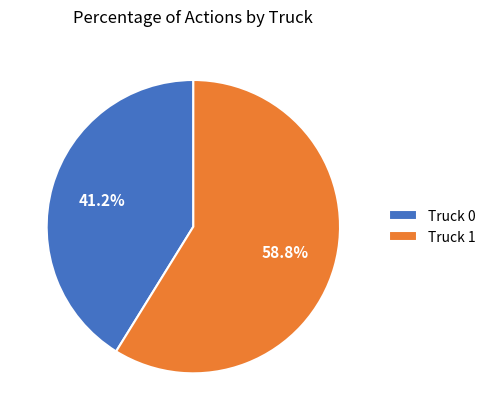

Which category accounts for the majority?

Truck 1